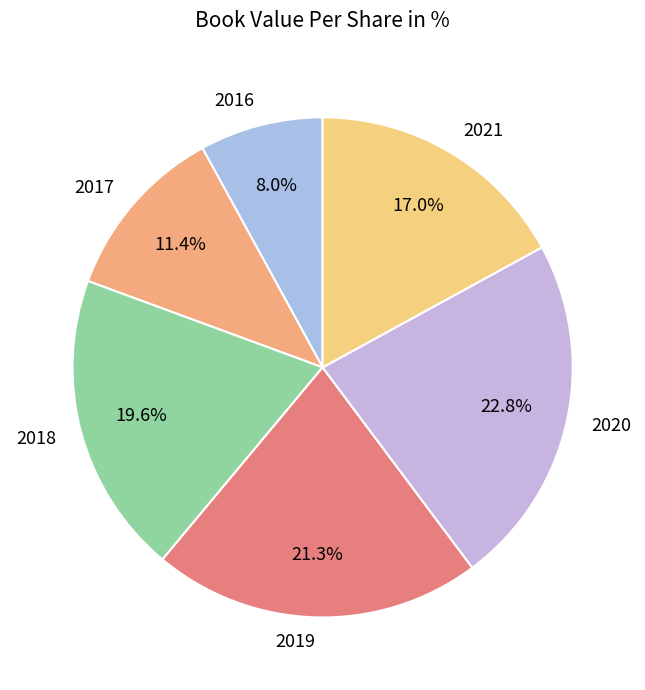

What portion of the pie excludes 2021?

83.0%